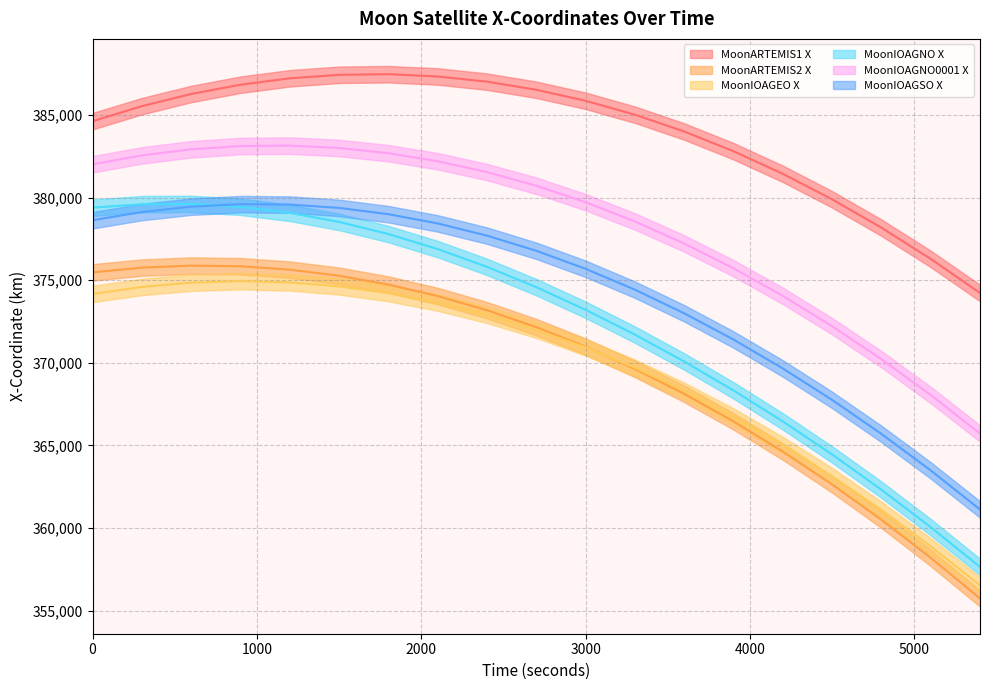

How many lines are shown in the chart?

6